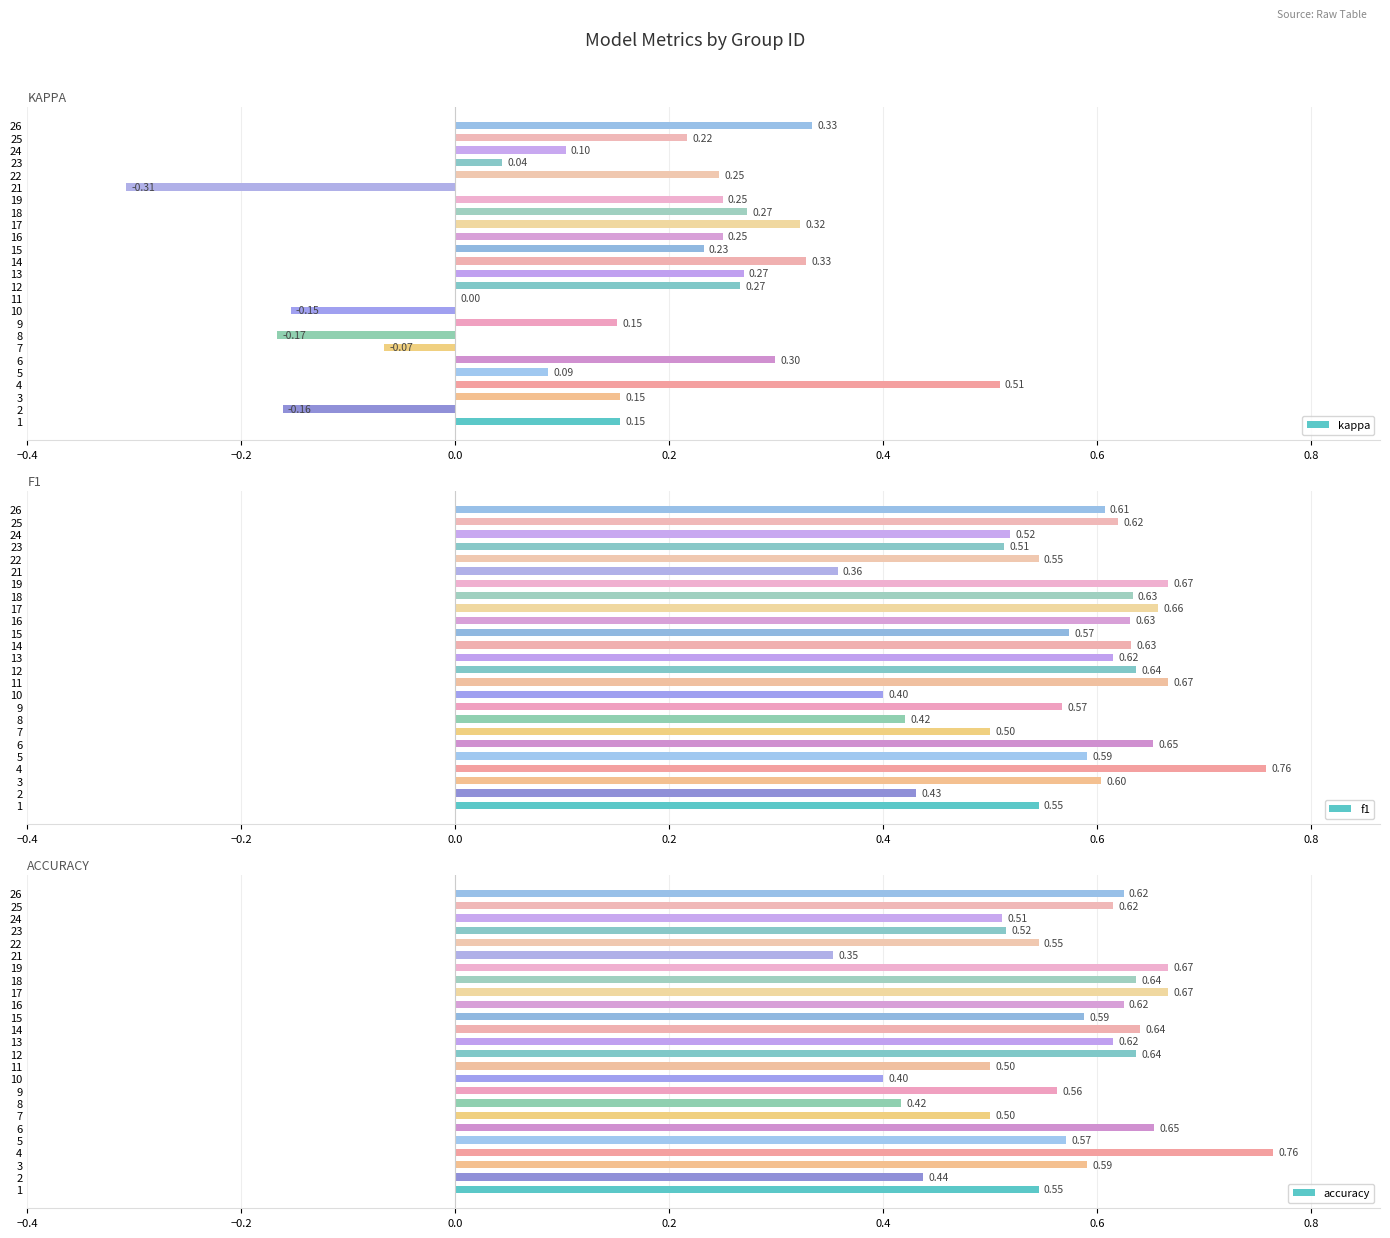

What is the difference between the maximum and minimum values in the f1 series?

0.4